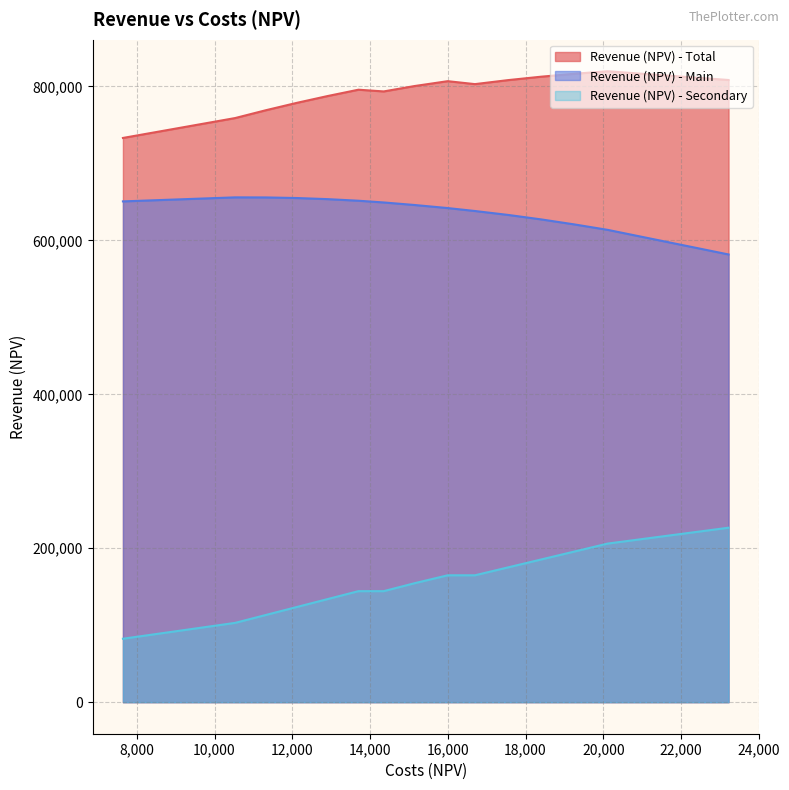

What are all the series names shown in the legend?

Revenue (NPV) - Total, Revenue (NPV) - Main, Revenue (NPV) - Secondary